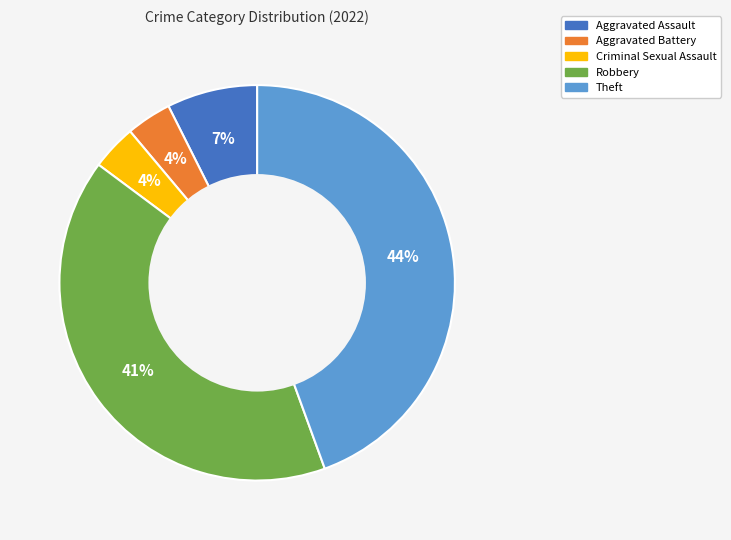

To the nearest percent, what is the combined percentage of Robbery and Theft?

85%